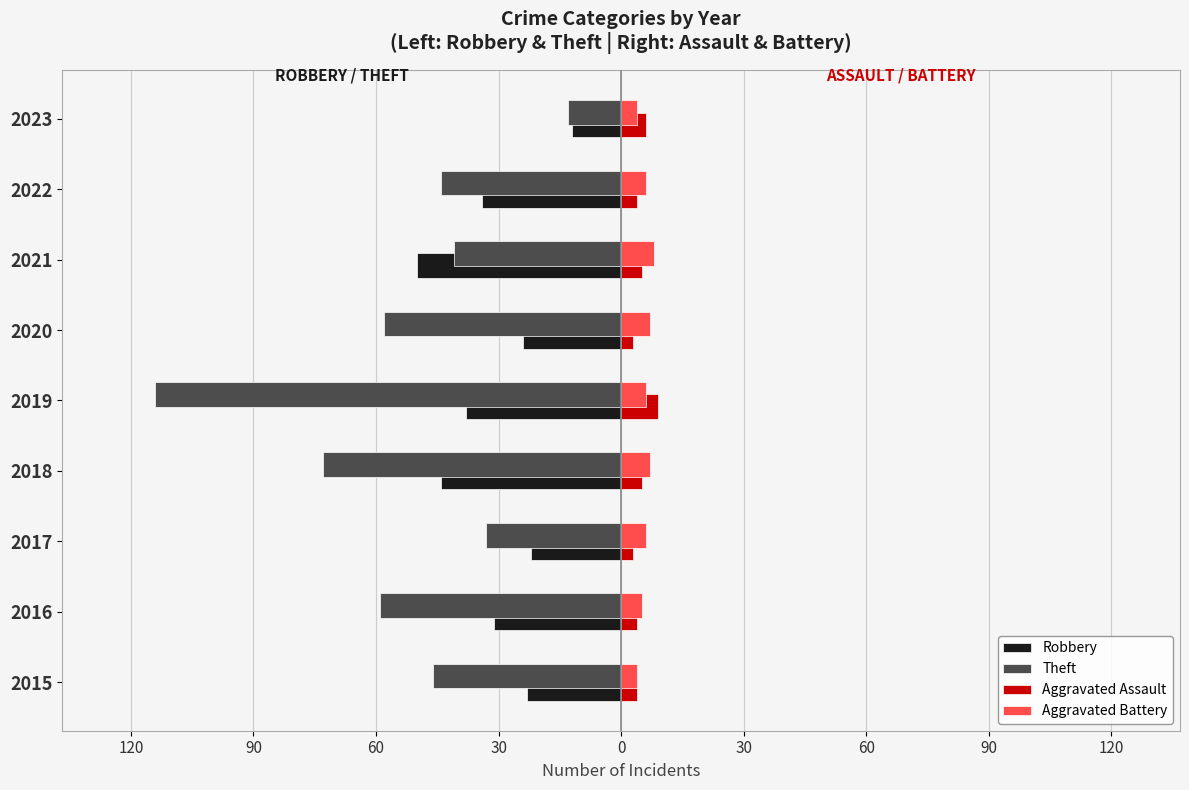

What are all the series names shown in the legend?

Robbery, Theft, Aggravated Assault, Aggravated Battery